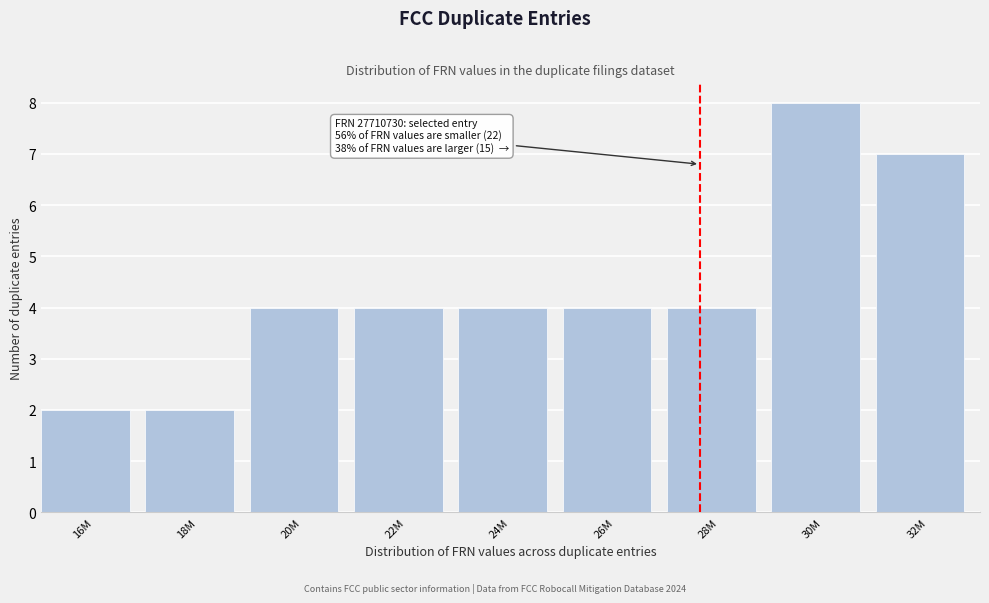

Reading left to right, what are all the values shown in this chart?

16M=2	18M=2	20M=4	22M=4	24M=4	26M=4	28M=4	30M=8	32M=7